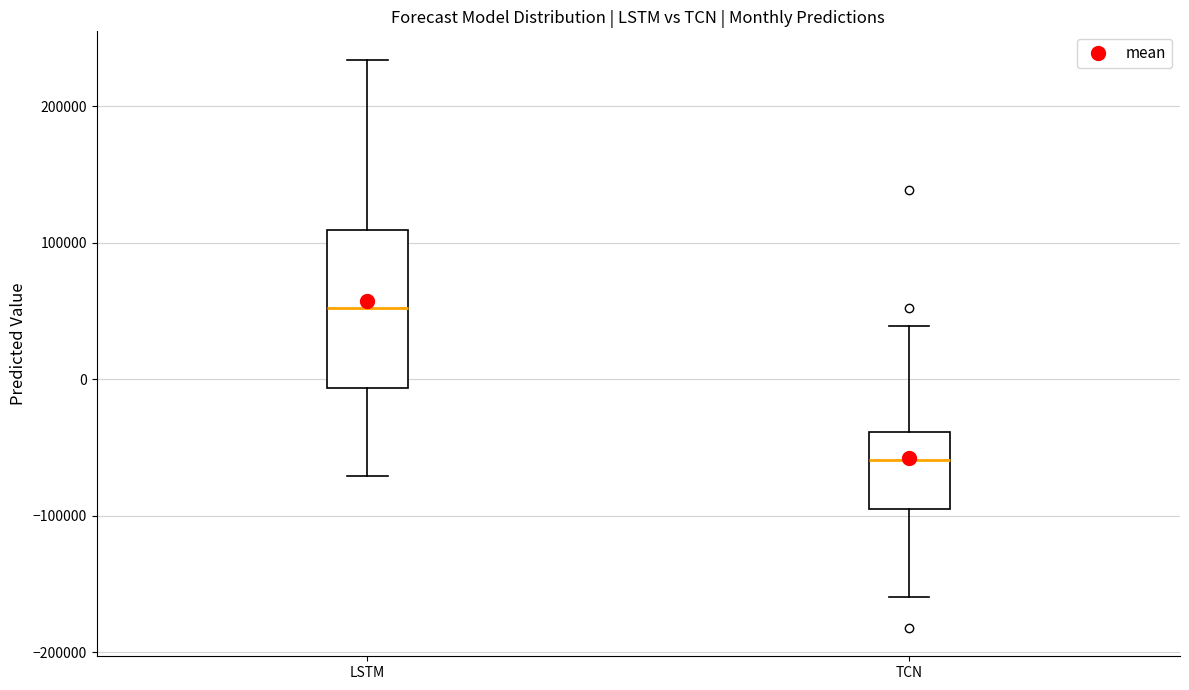

Reading left to right, read every box against the y-axis: the position of its median line, the range the box covers, and the ends of its whiskers. The values are not printed on the chart, so give them approximately, as read against the axis.

LSTM: median 50000, box -10000 to 110000, whiskers -70000 to 230000
TCN: median -60000, box -90000 to -40000, whiskers -160000 to 40000